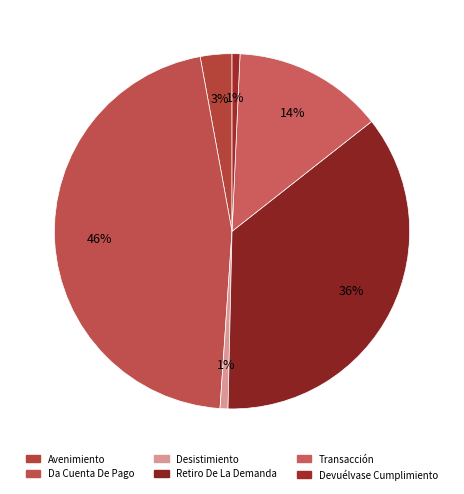

Which category has the biggest portion of the pie?

Da Cuenta De Pago